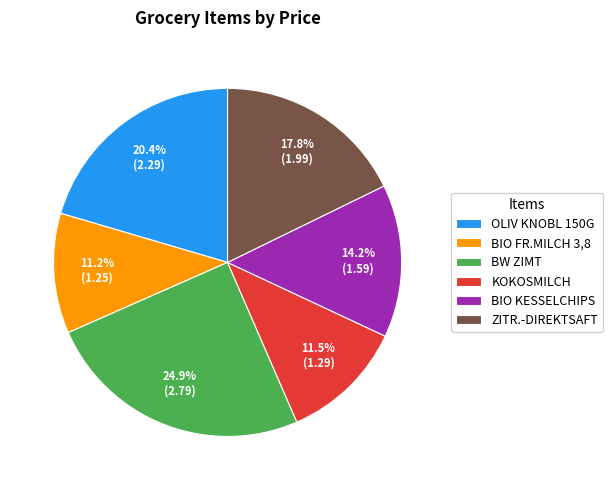

What percentage do BIO FR.MILCH 3,8 and OLIV KNOBL 150G together represent?

31.6%